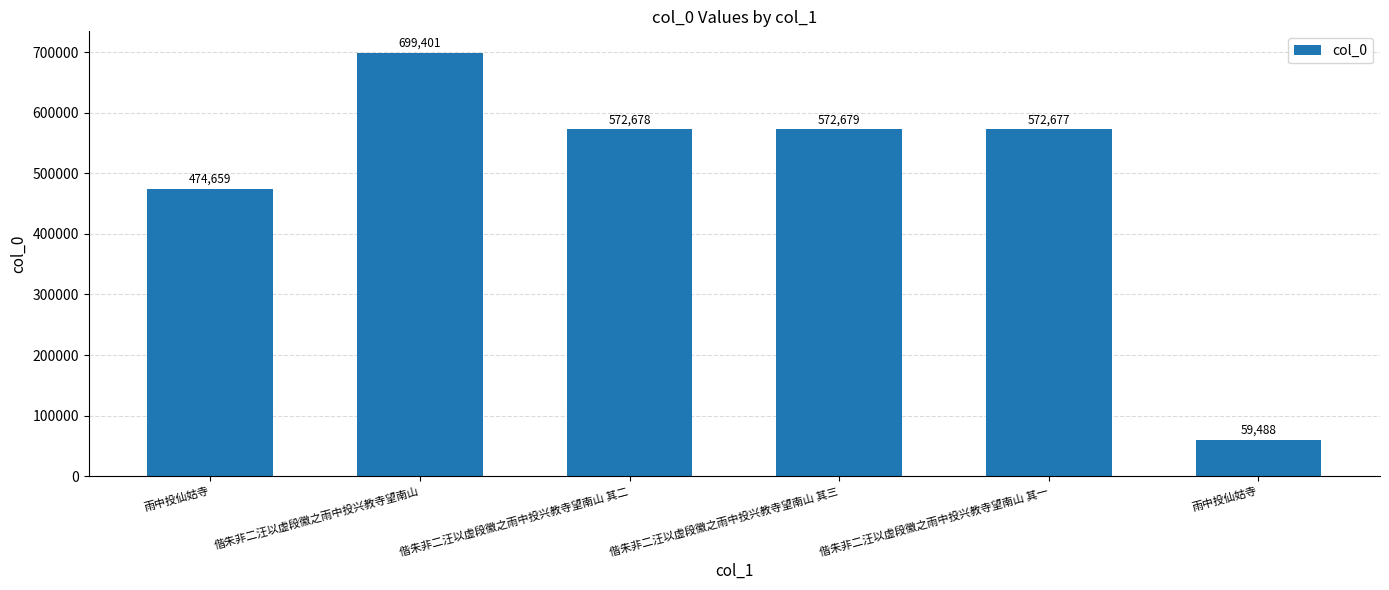

Between 雨中投仙姑寺 and 偕朱非二汪以虚段徽之雨中投兴教寺望南山, which is larger?

偕朱非二汪以虚段徽之雨中投兴教寺望南山